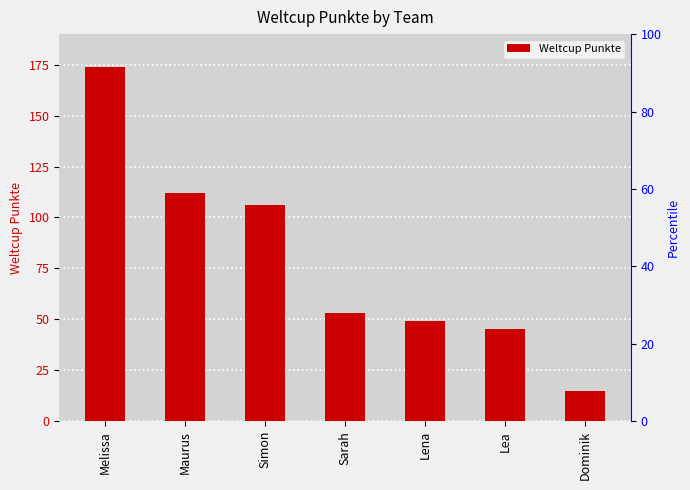

At which label is the value closest to 94?

Simon